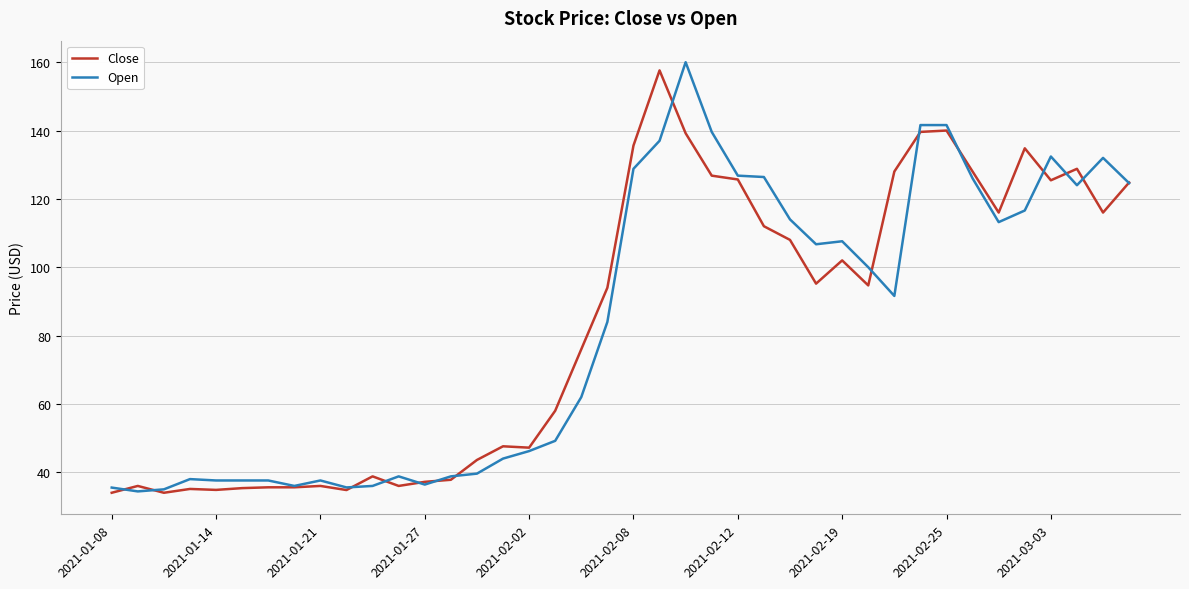

Reading left to right, list all the values displayed in this chart.

Close: 34.0	36.0	34.0	35.1	34.8	35.4	35.6	35.6	36.0	34.8	38.8	36.0	37.2	37.8	43.6	47.6	47.2	58.0	76.0	94.0	135.6	157.6	139.2	126.8	125.7	112.0	108.0	95.2	102.0	94.7	128.0	139.6	140.0	128.0	116.0	134.8	125.4	128.8	116.0	124.8
Open: 35.5	34.4	35.0	38.0	37.6	37.6	37.6	36.0	37.6	35.6	36.0	38.8	36.4	38.8	39.6	44.0	46.2	49.2	62.0	84.0	128.8	137.0	160.0	139.6	126.8	126.4	114.0	106.7	107.6	100.0	91.6	141.6	141.6	126.0	113.2	116.6	132.4	124.0	132.0	124.6